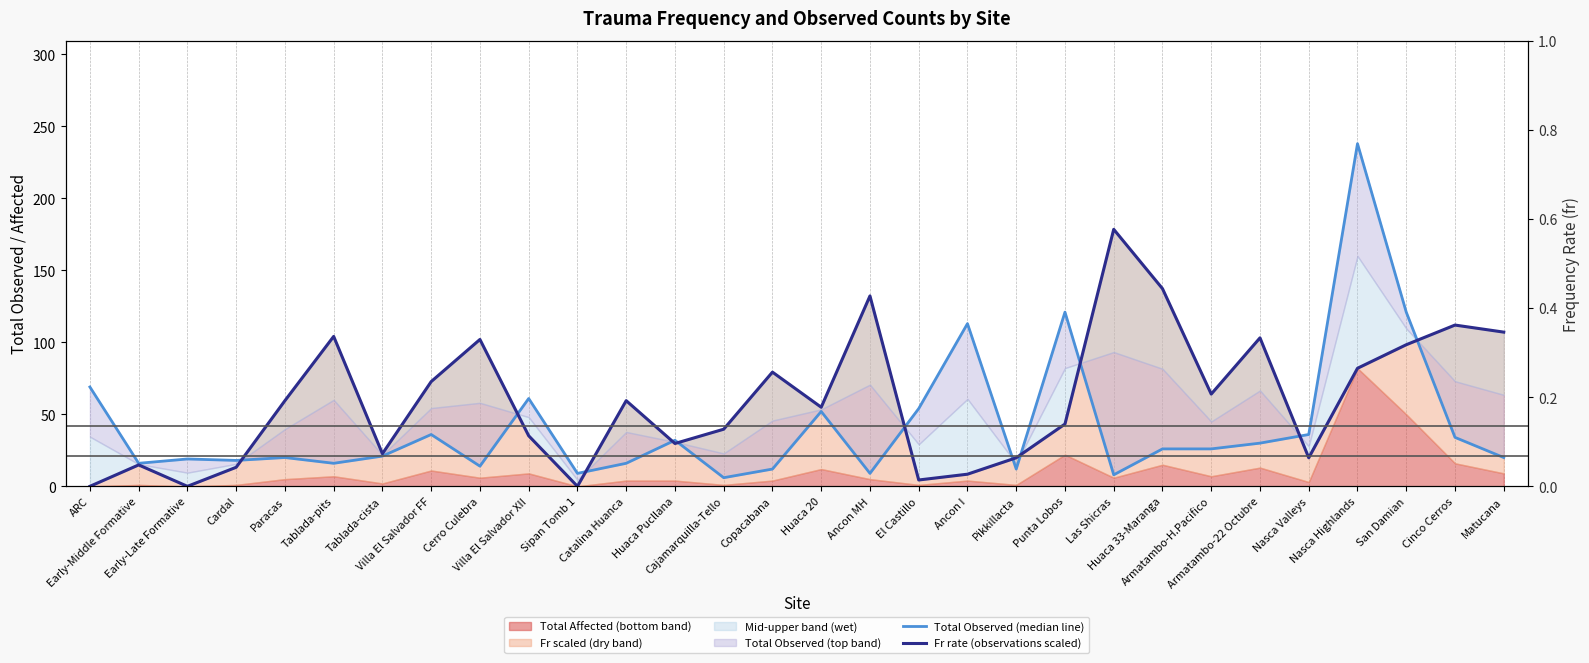

Does the chart display data point markers on the line(s)?

No